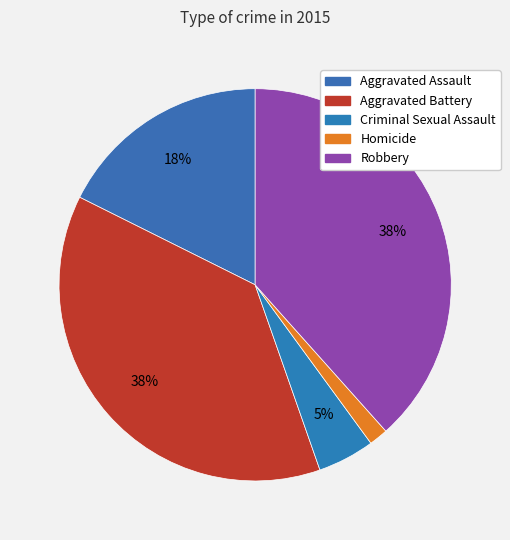

How many slices are in this pie chart?

5